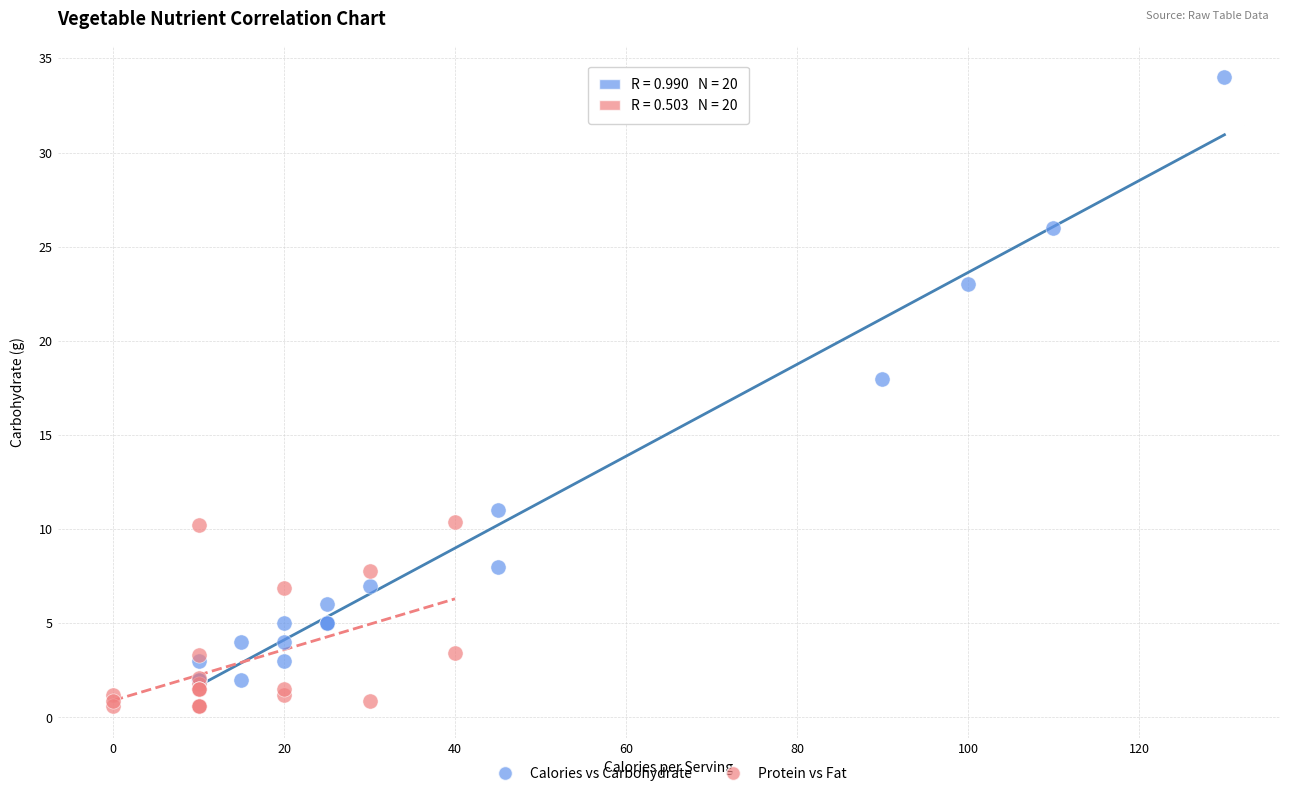

What are all the series names shown in the legend?

Calories vs Carbohydrate, Protein vs Fat